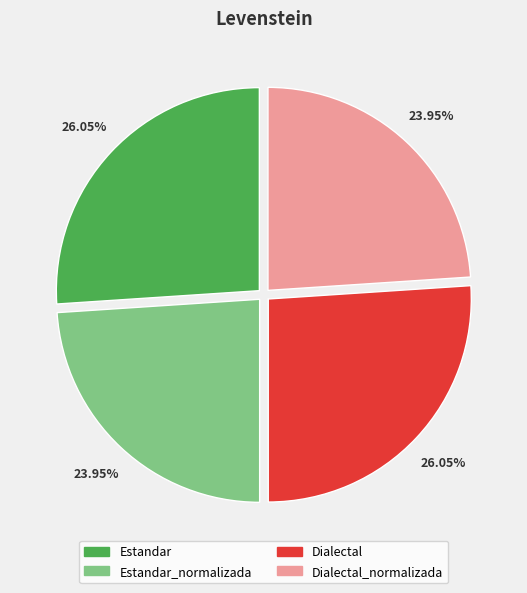

Is there a majority slice in this chart?

No